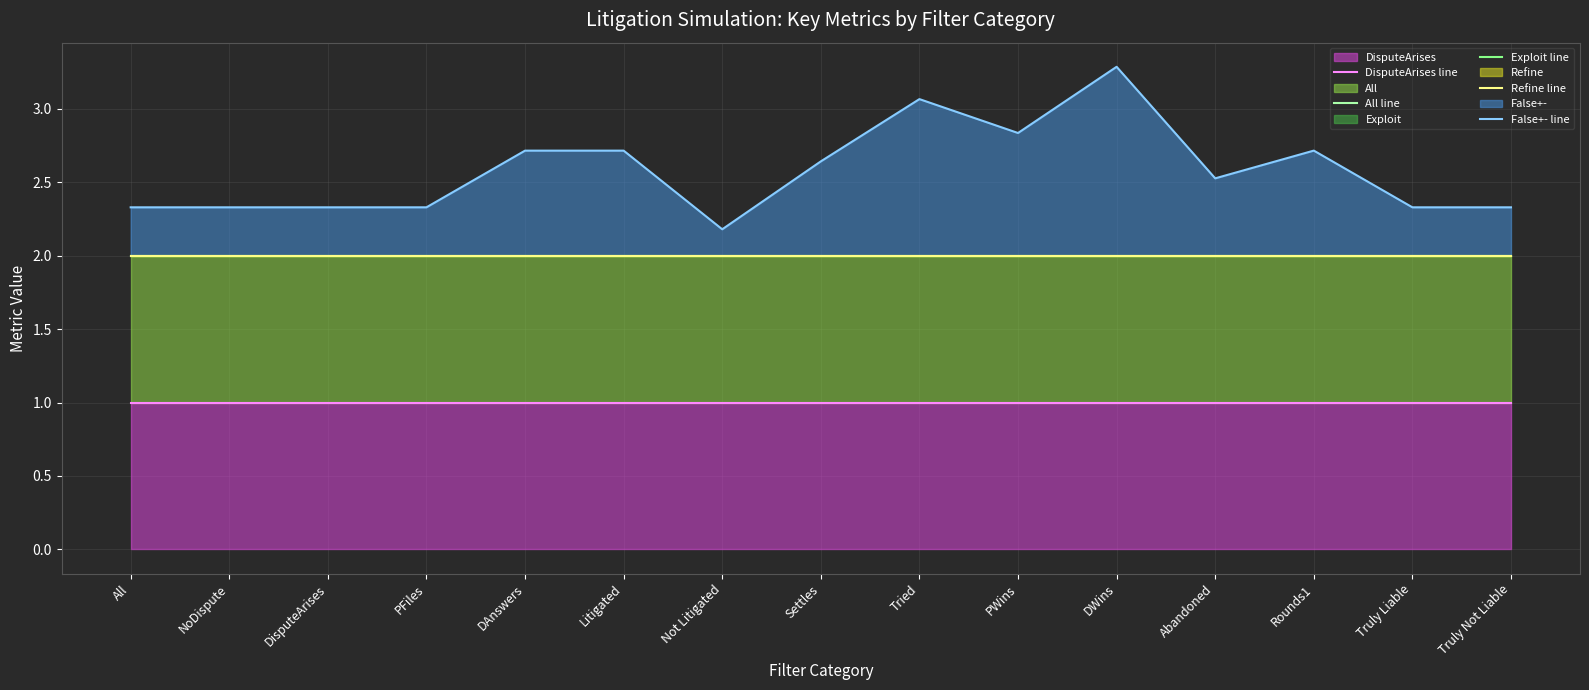

Rank the series by their maximum value, from lowest to highest.

DisputeArises line, All line, Exploit line, Refine line, False+- line